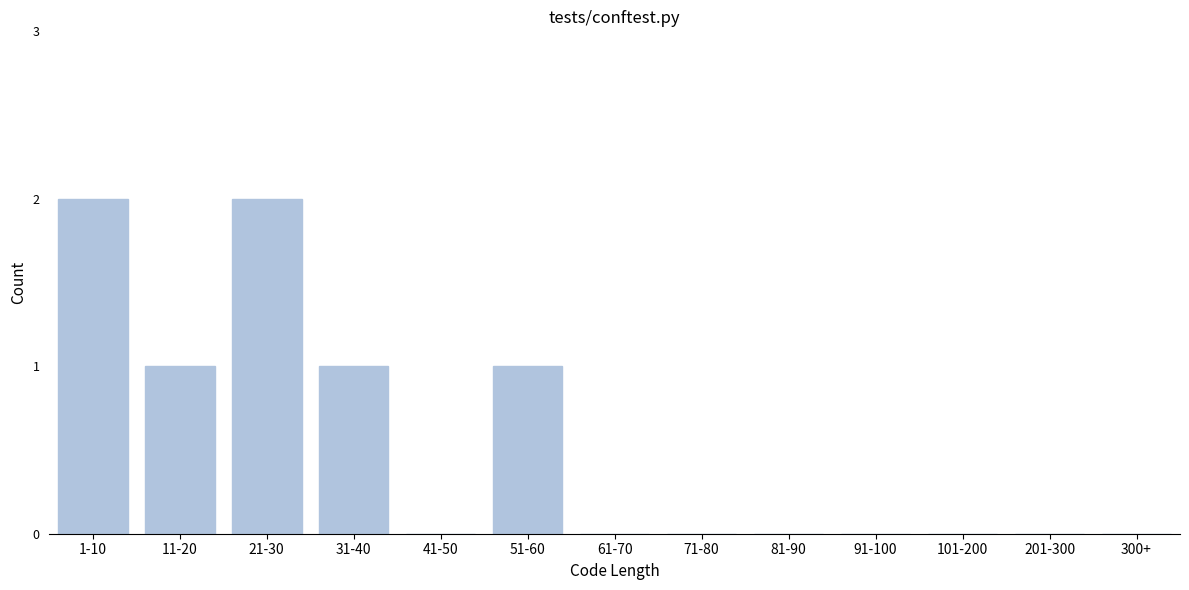

Reading right to left, list all the values displayed in this chart.

300+=0	201-300=0	101-200=0	91-100=0	81-90=0	71-80=0	61-70=0	51-60=1	41-50=0	31-40=1	21-30=2	11-20=1	1-10=2